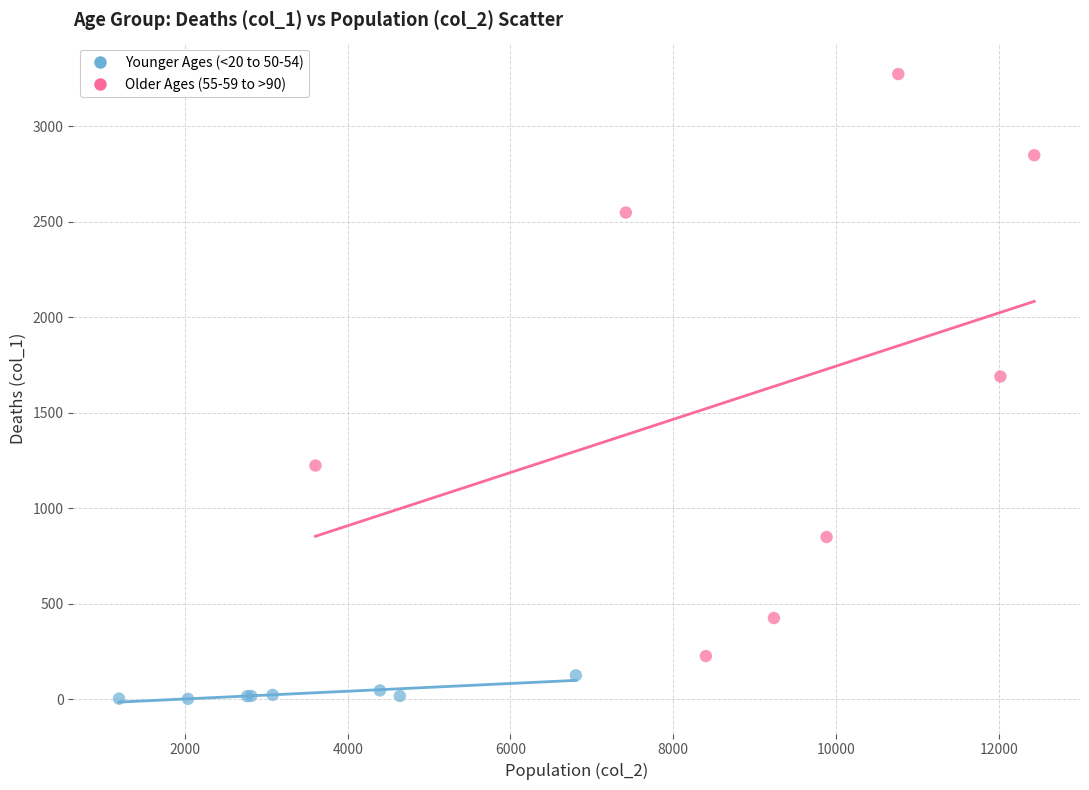

Which series reaches the maximum Y coordinate?

Older Ages (55-59 to >90)